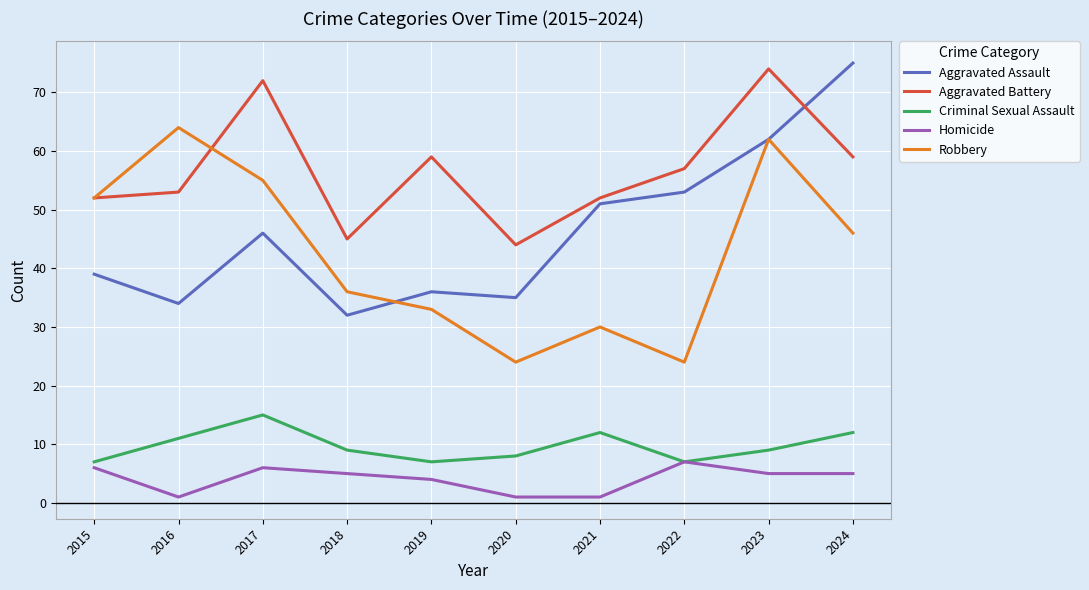

What value does the Aggravated Assault series have at 2023, to the nearest 5?

60